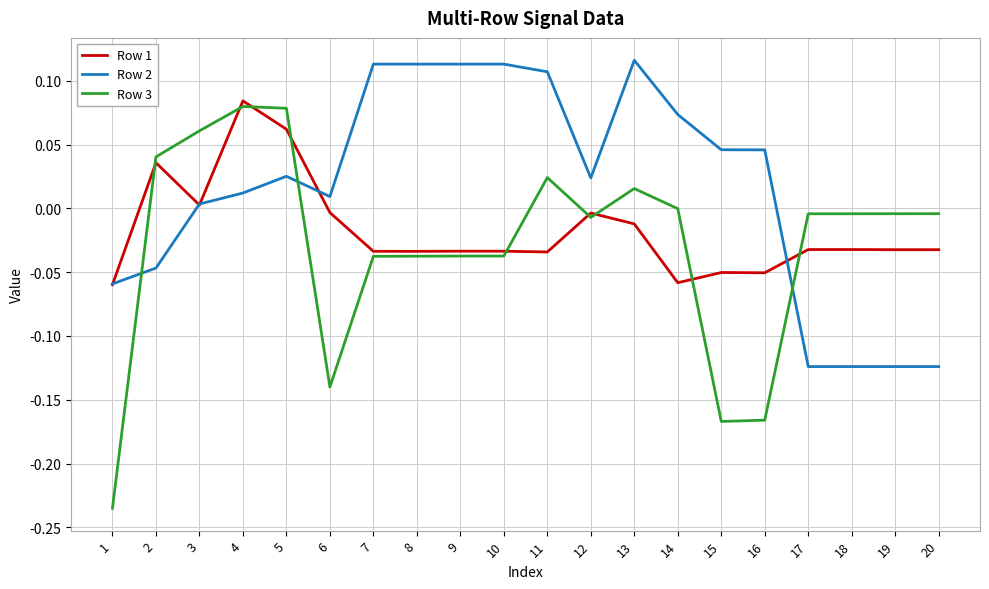

How many values in the Row 2 series exceed 0?

14